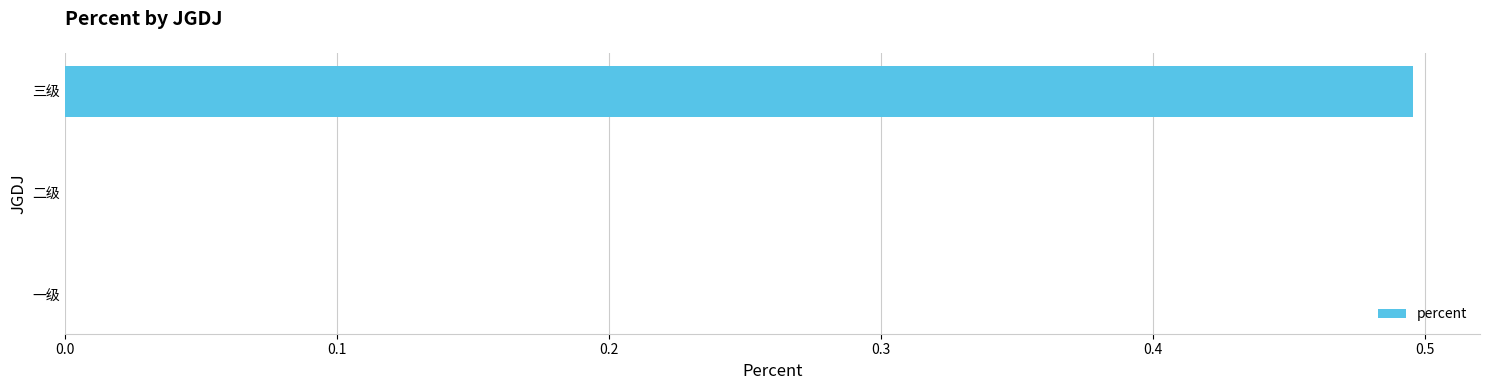

What is the change in value from 二级 to 三级?

+0.5